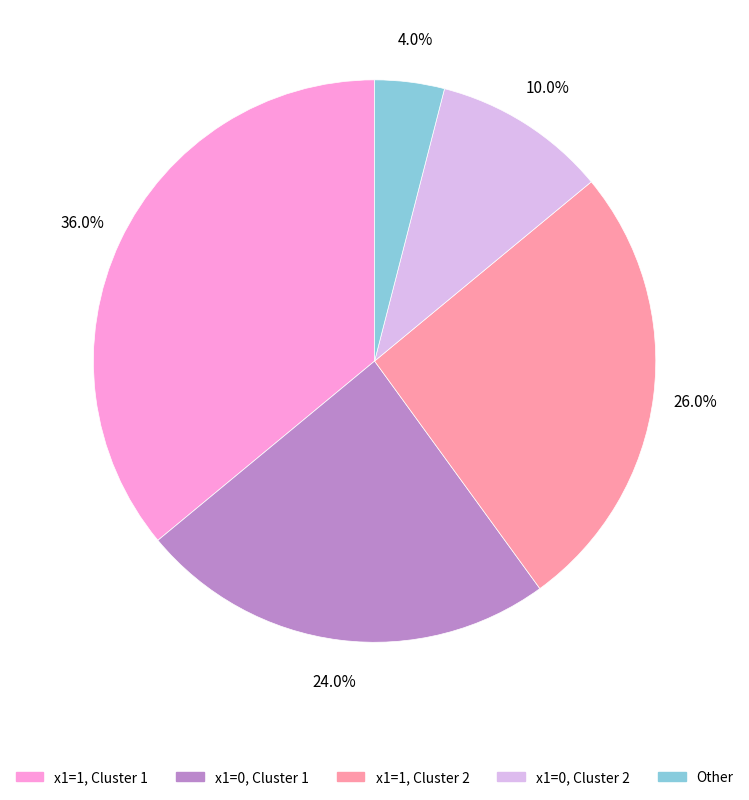

Does any single category account for the majority?

No